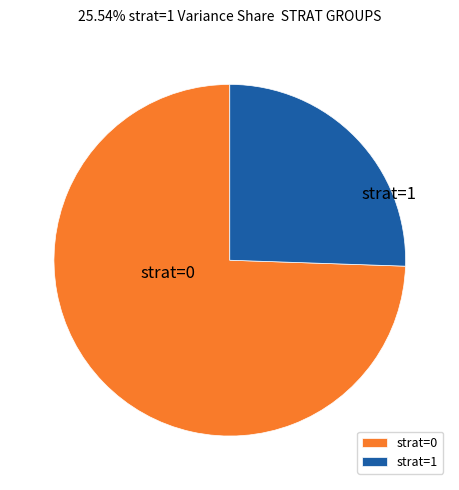

True or false: strat=0 accounts for 64% of the total.

False